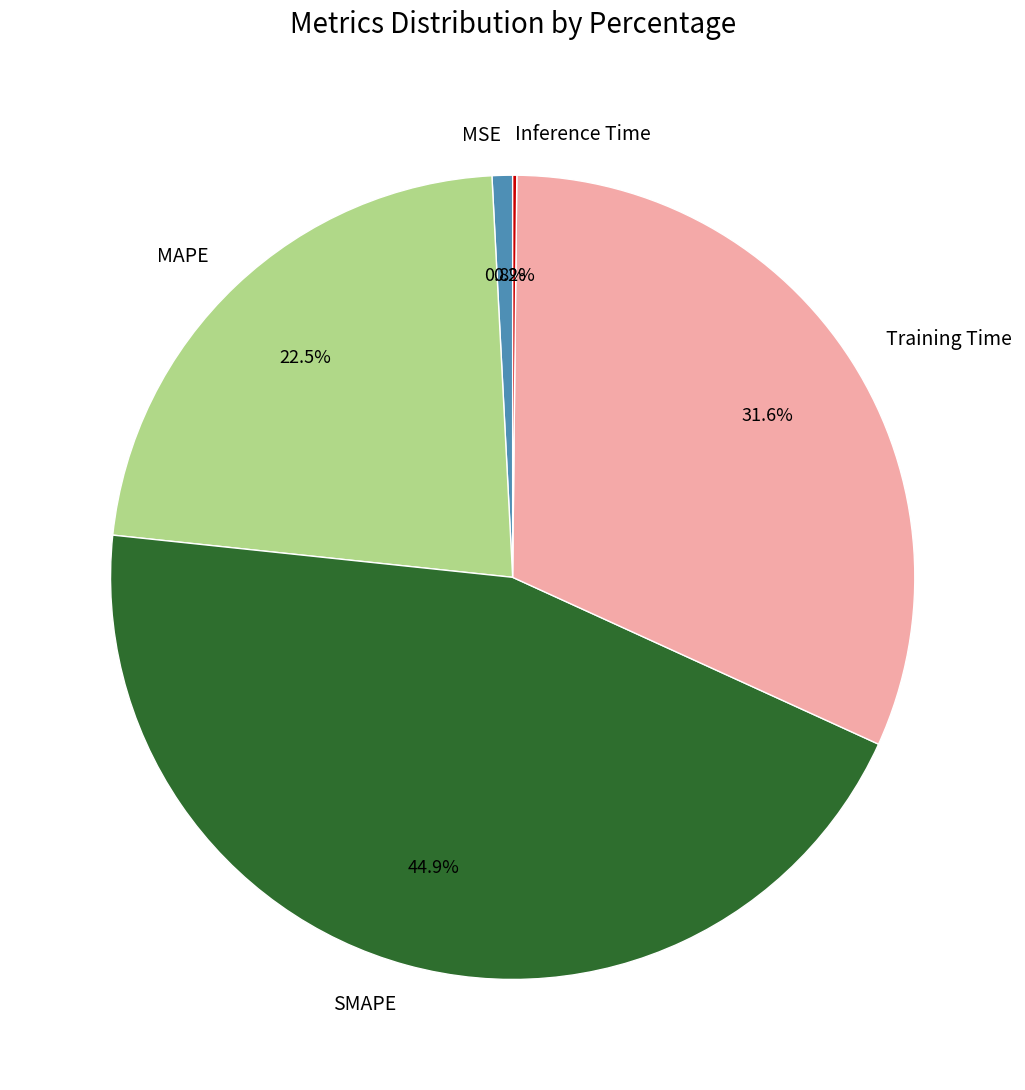

What is the ratio of the value at MAPE to the value at SMAPE?

0.5